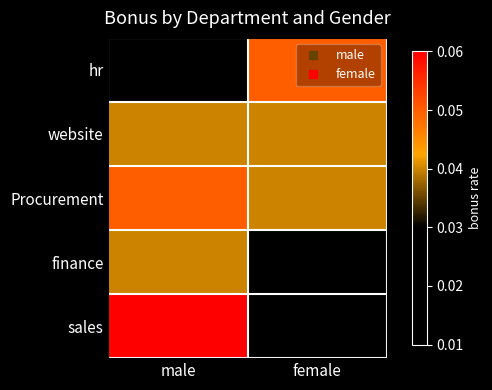

What is the total value across all series at male?

0.2